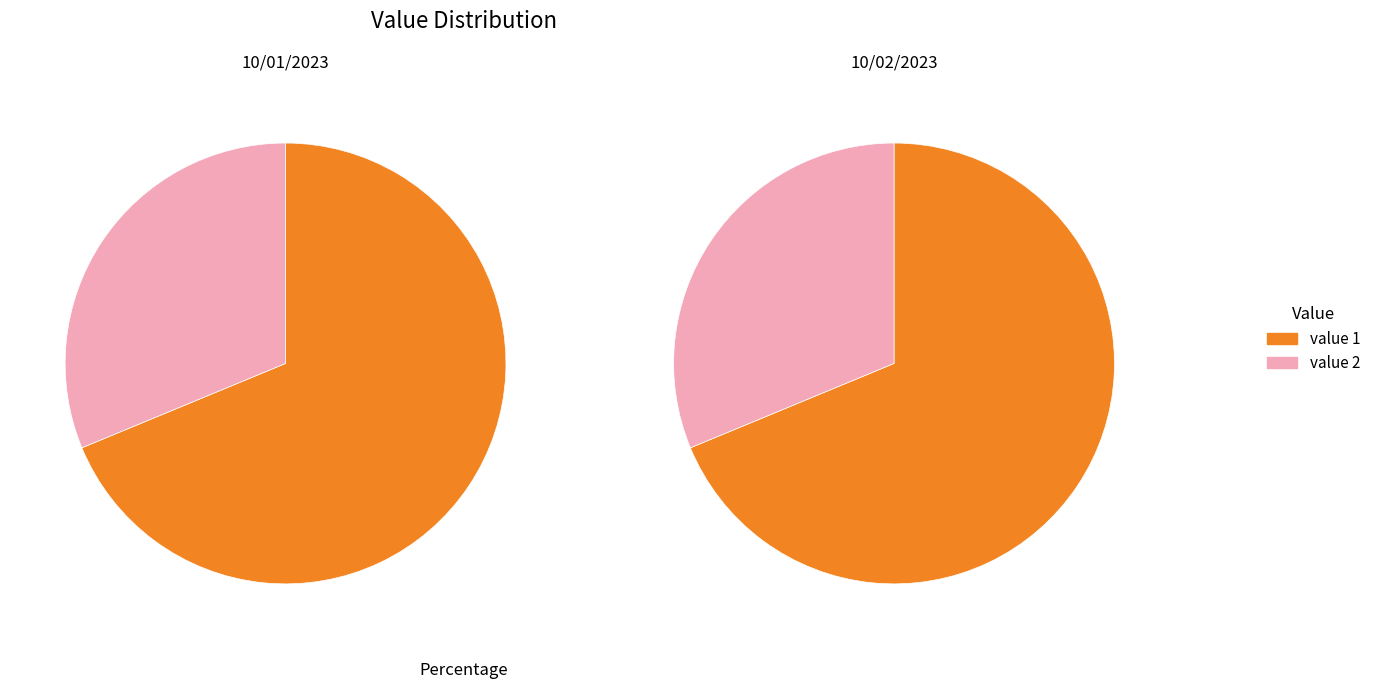

How many slices are in this pie chart?

2